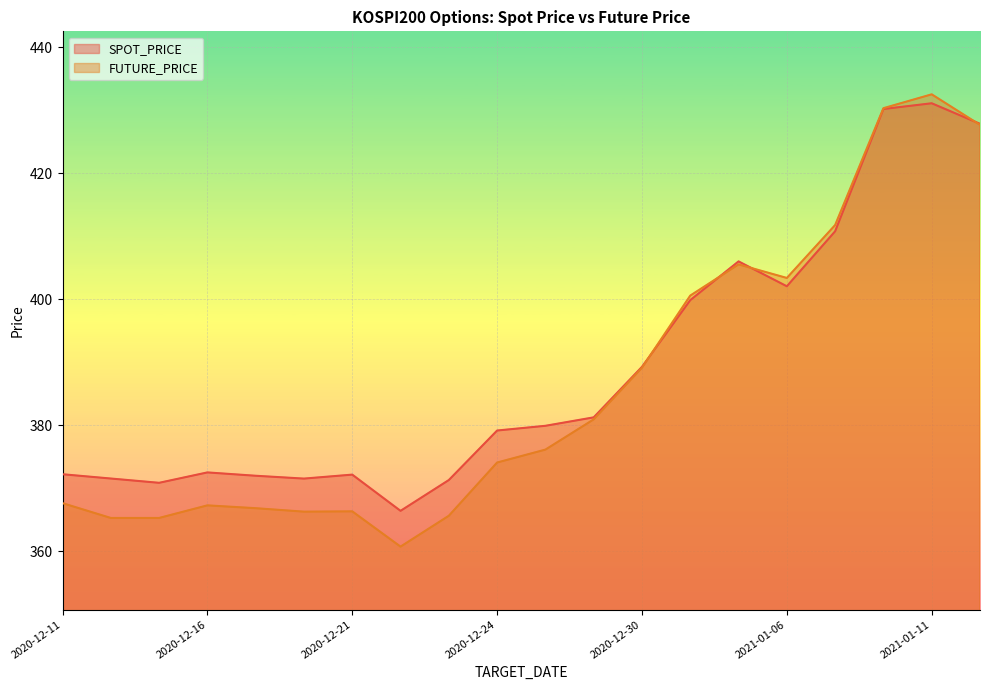

How many times do SPOT_PRICE and FUTURE_PRICE cross each other?

4